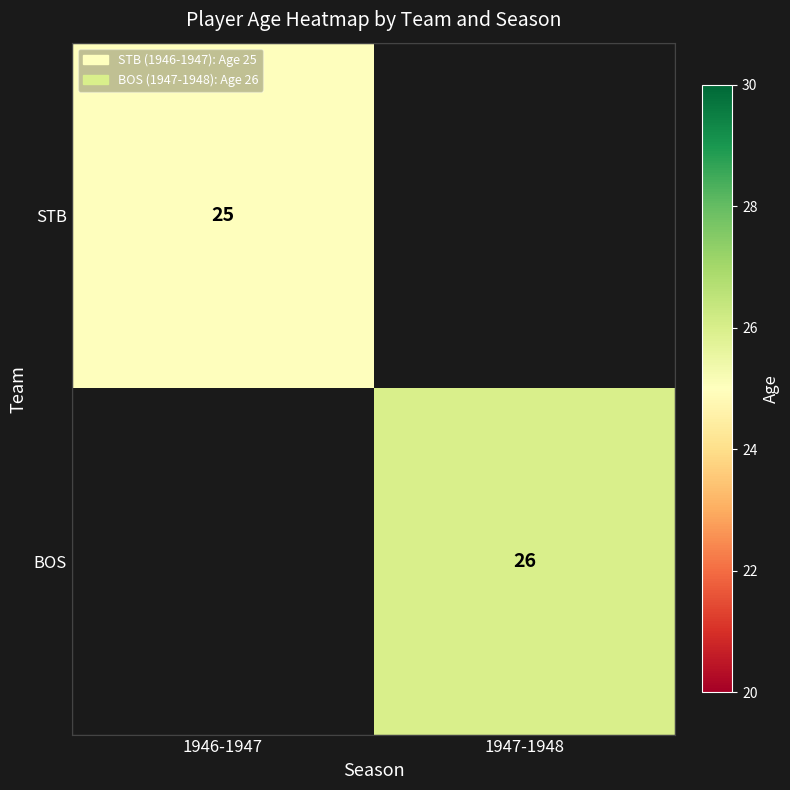

The value of STB at 1946-1947 is 34. True or false?

False